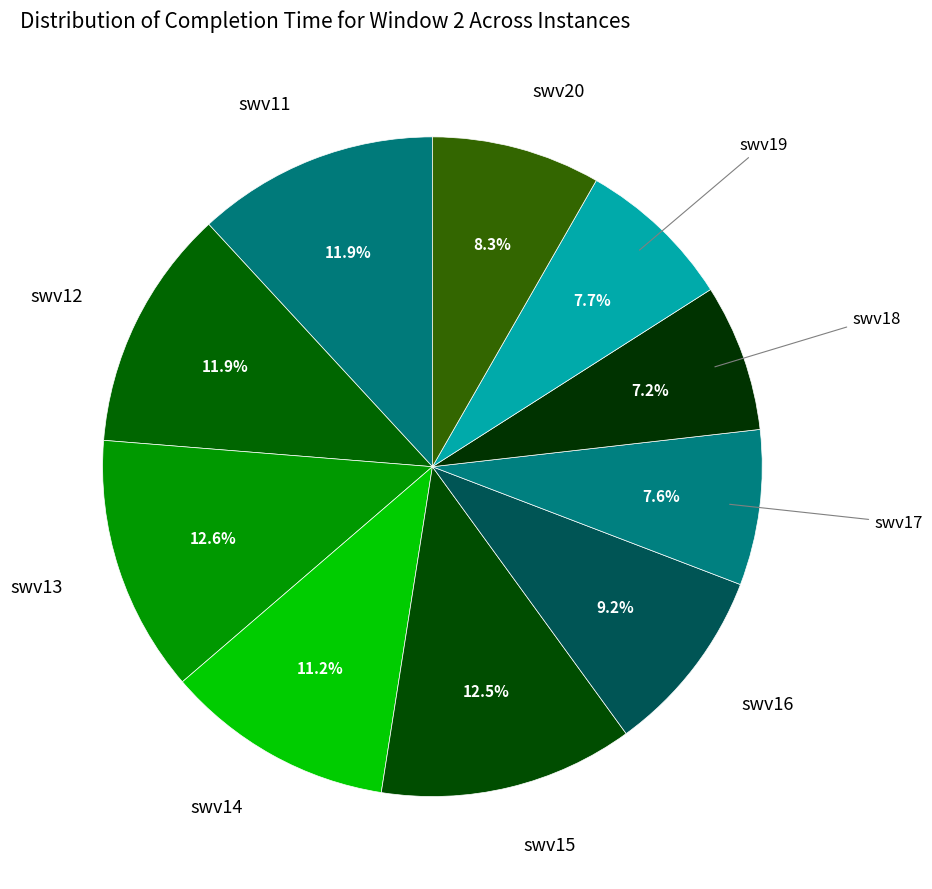

How much of the chart is everything except swv11?

88.1%